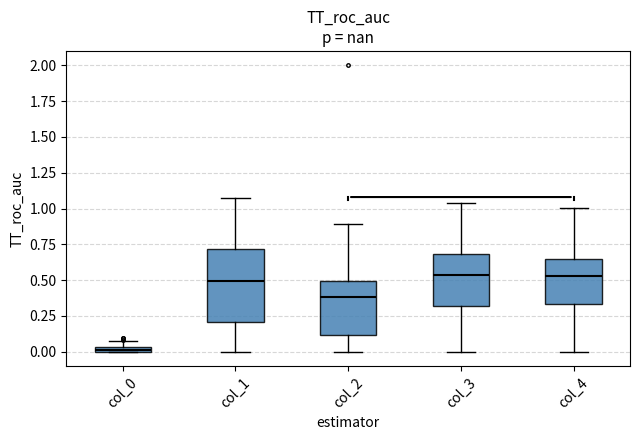

Which box has the lowest median line?

col_0